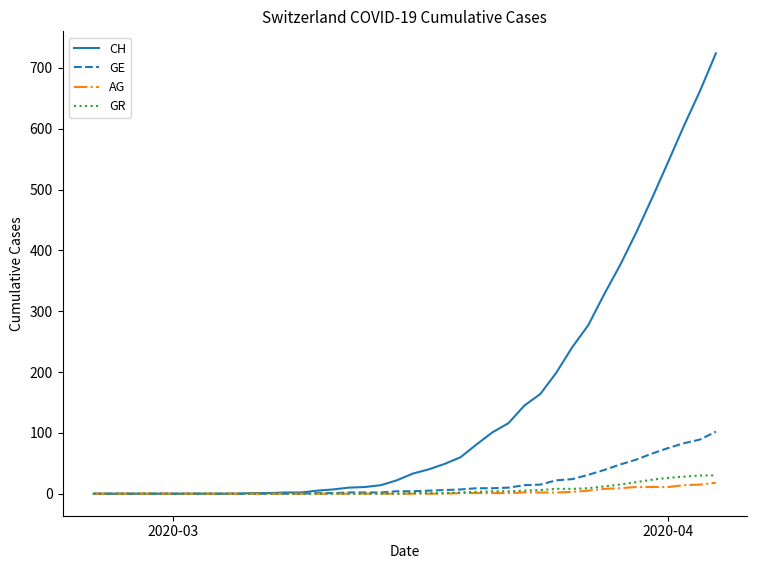

Which series has the widest spread of values?

CH